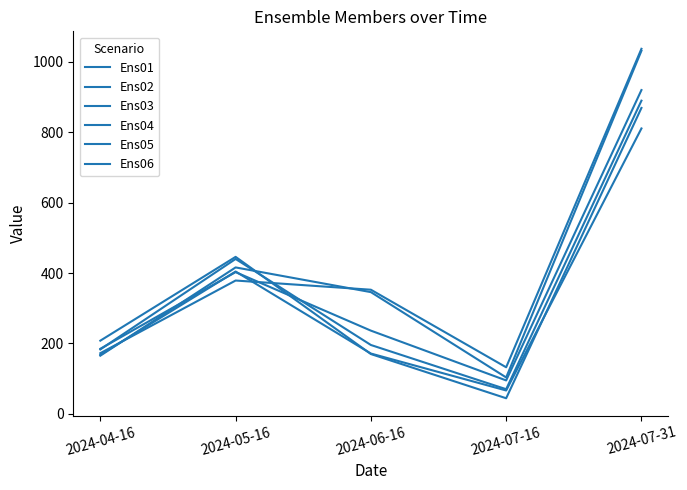

Reading left to right, list all the values displayed in this chart.

Ens01: 183.2	439.9	195.7	70.3	889.1
Ens02: 172.5	378.7	352.6	132.5	1036.3
Ens03: 208.0	445.9	170.0	44.6	868.5
Ens04: 185.0	402.5	236.5	95.2	919.2
Ens05: 165.5	415.9	345.8	103.6	1030.8
Ens06: 167.9	404.2	171.5	66.7	810.3